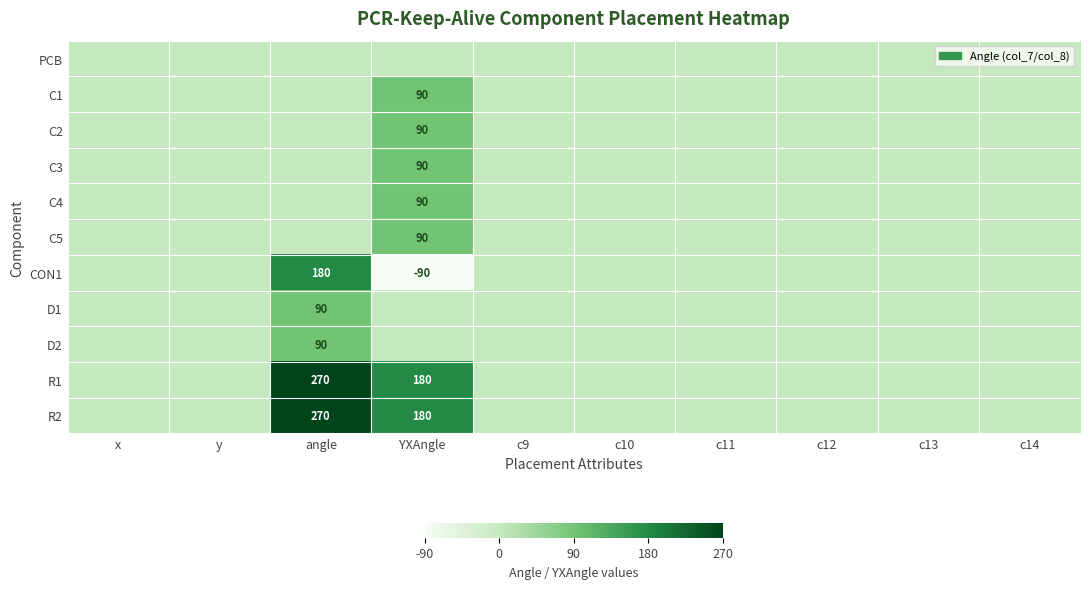

The value of C5 at YXAngle is 90. True or false?

True